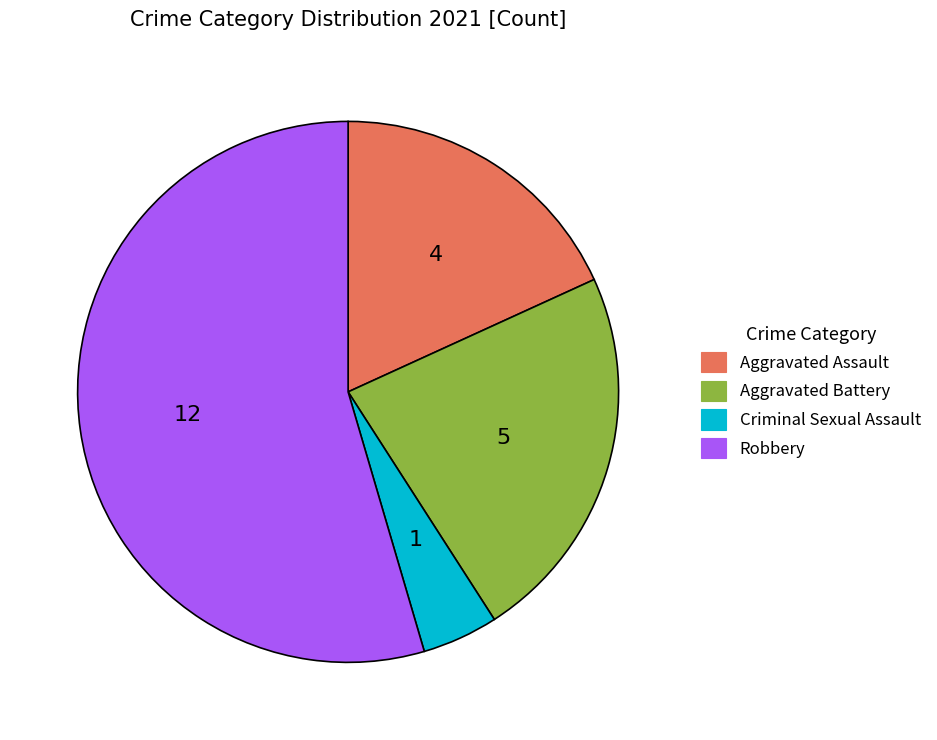

Which has a higher value, Robbery or Aggravated Assault?

Robbery